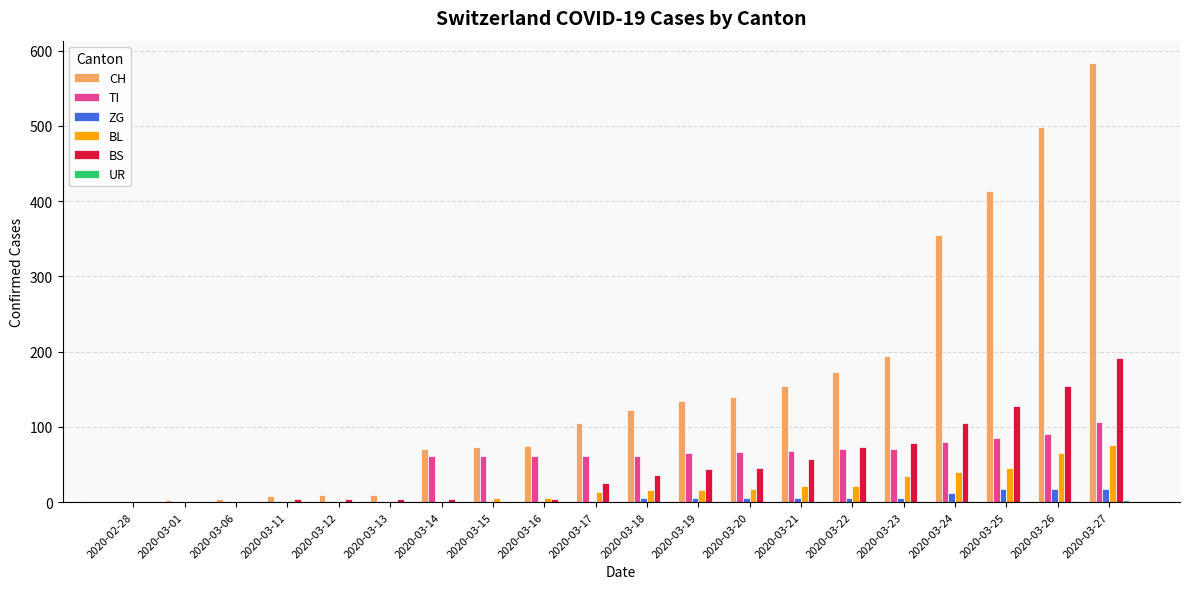

How many distinct data groups are displayed?

6